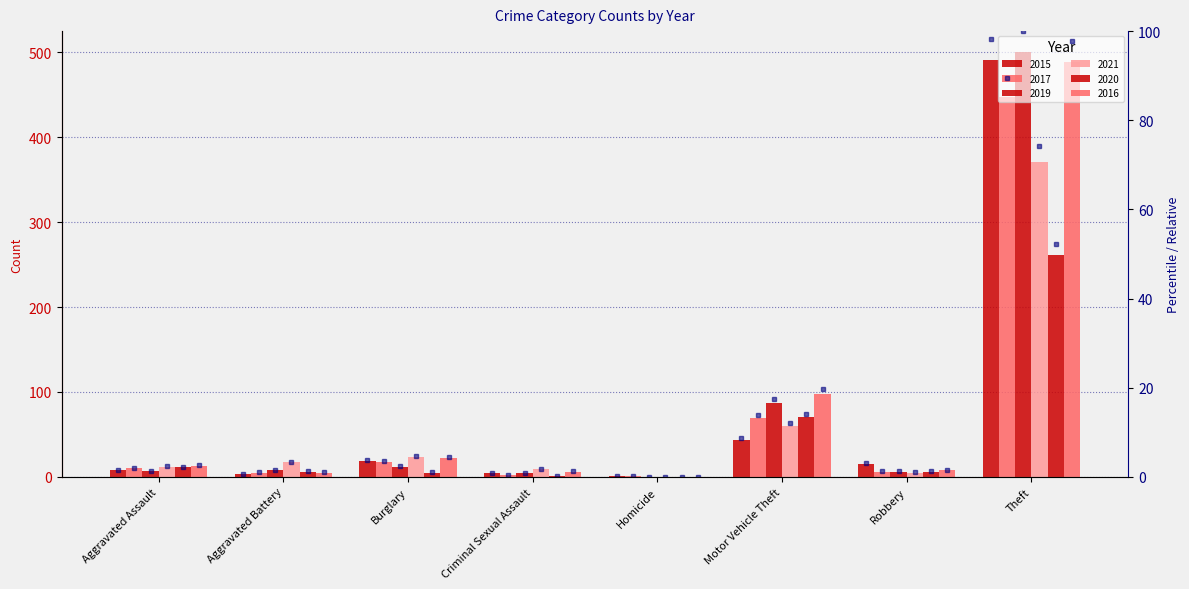

Which has a higher value, Criminal Sexual Assault or Aggravated Assault?

Aggravated Assault